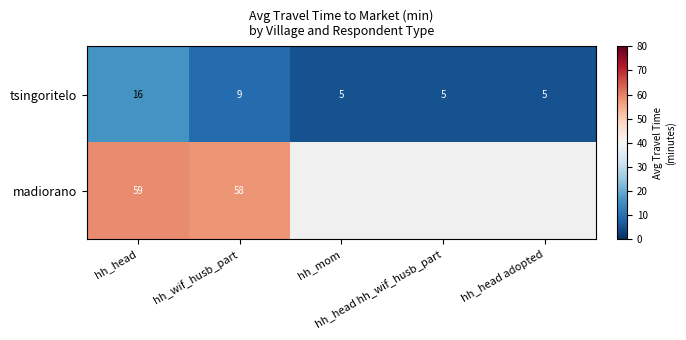

What is the average value of the tsingoritelo series?

8.0